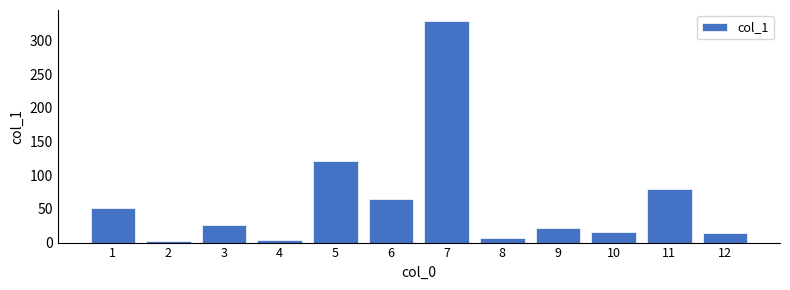

The chart shows a value of 565.9 at 7. True or false?

False